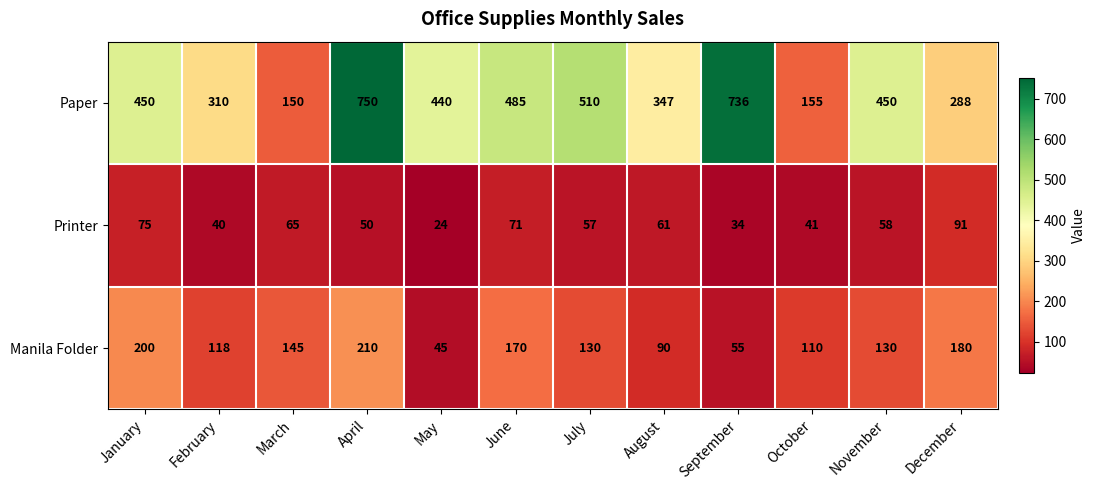

At which category does the chart reach its peak across all series?

April